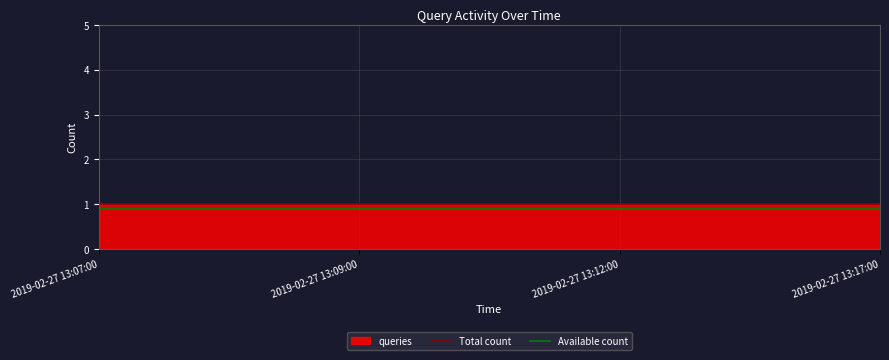

At which label does Total count reach its peak?

2019-02-27 13:07:00